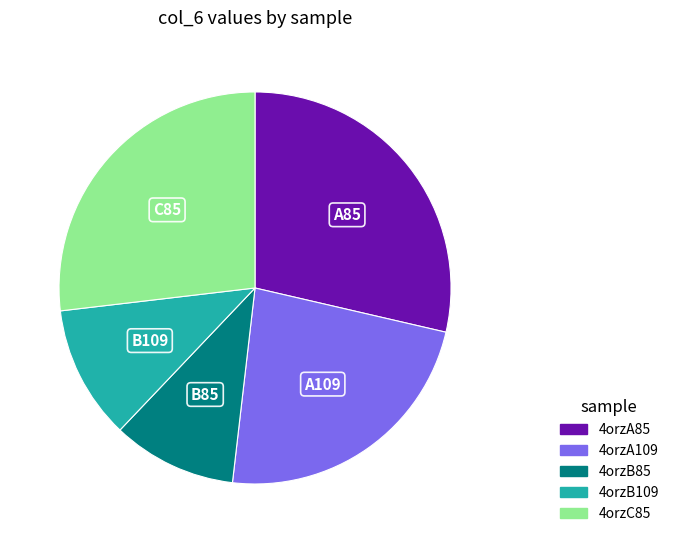

Do 4orzA109 and 4orzB85 together represent more than half of the pie?

No